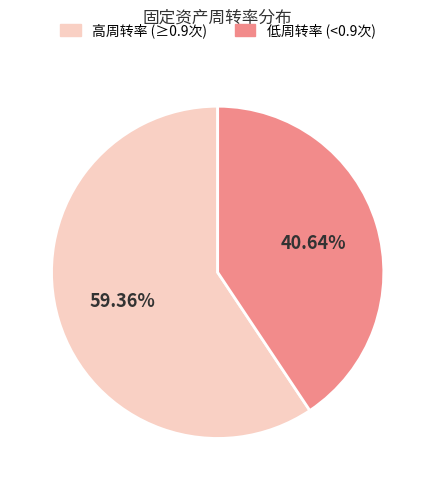

How many slices are in this pie chart?

2